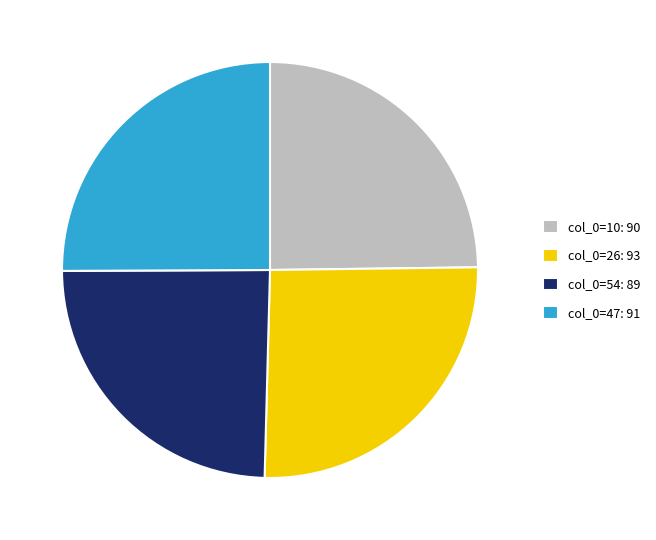

How many segments does this pie chart have?

4